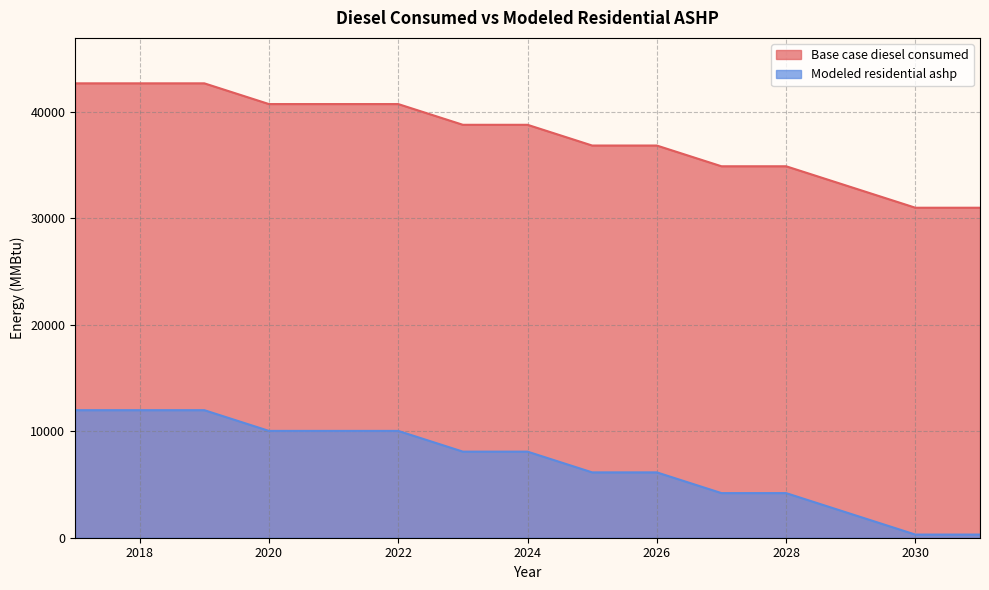

How many lines are shown in the chart?

2